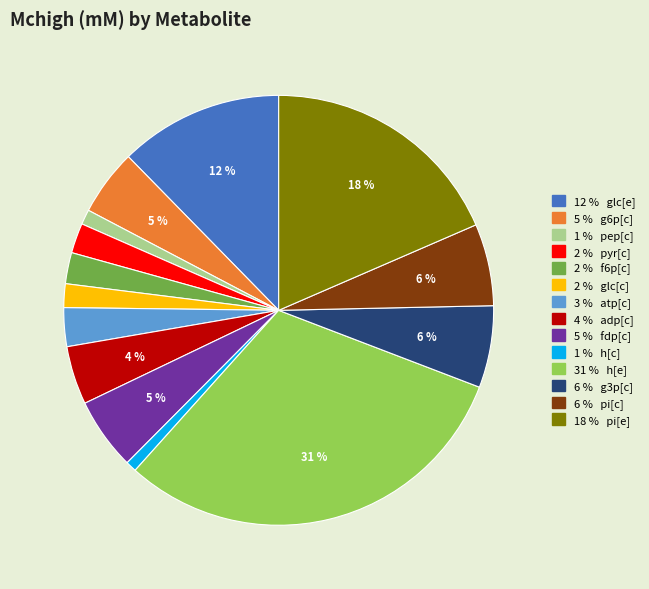

To the nearest percent, what is the average slice percentage?

7%